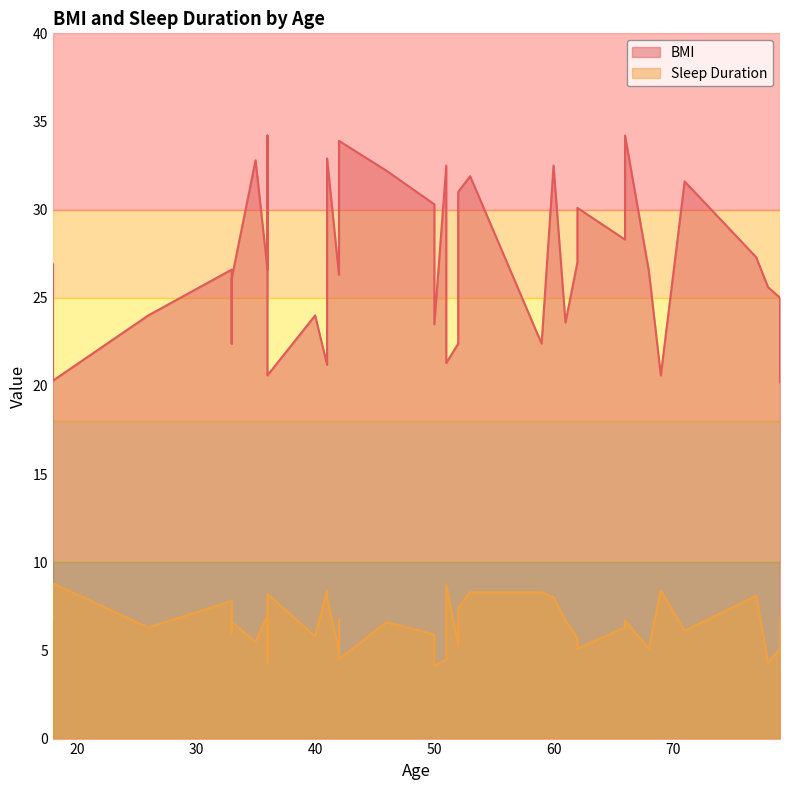

At 52, list the series in order from smallest to largest.

Sleep Duration, BMI